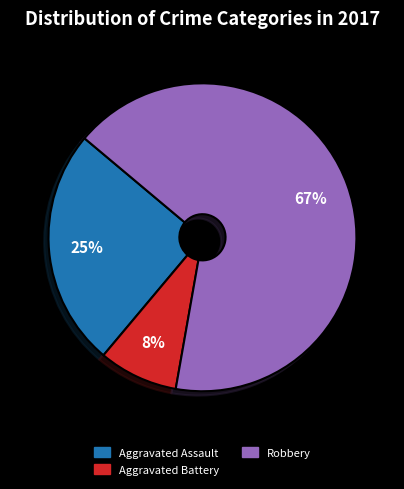

Count the number of slices in the pie.

3